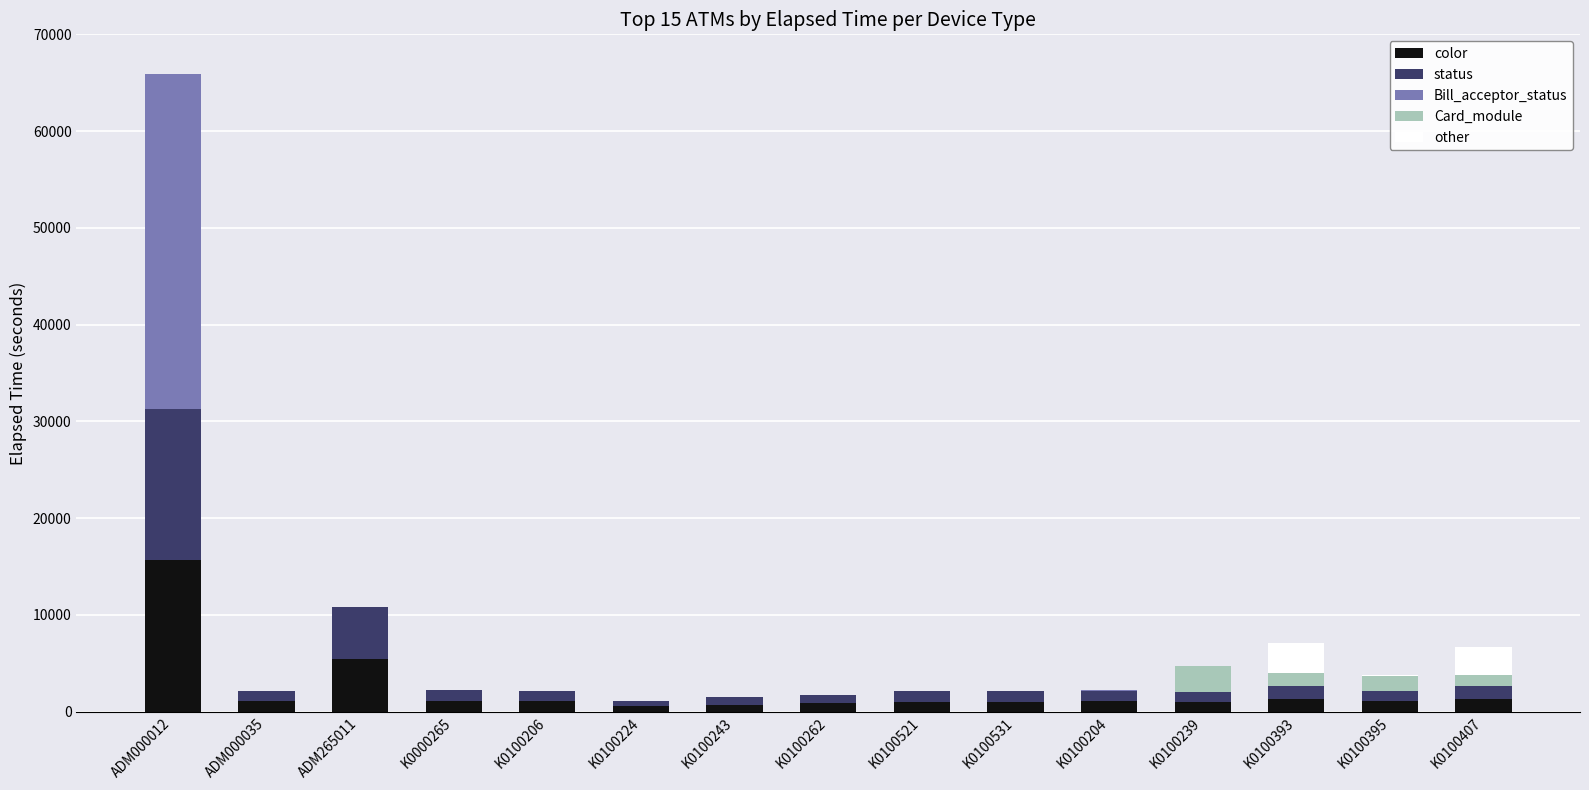

What are all the series names shown in the legend?

color, status, Bill_acceptor_status, Card_module, other